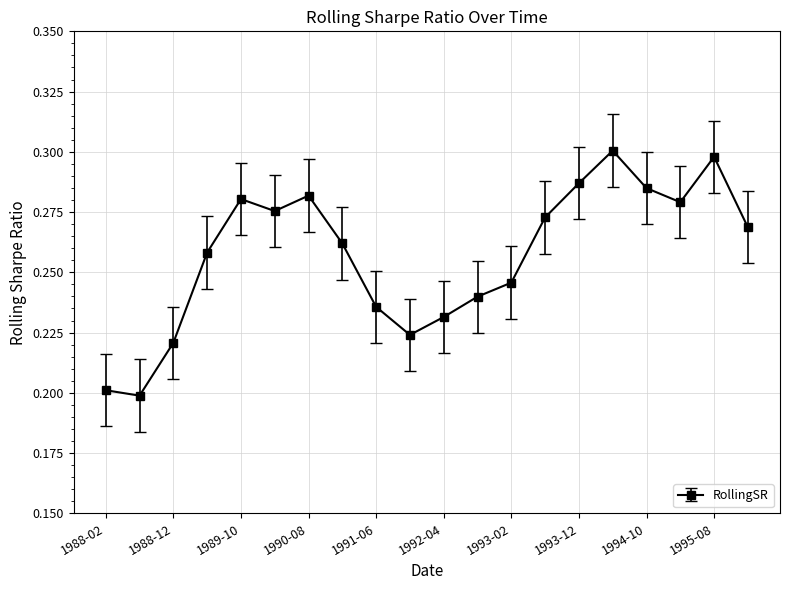

Count the values in the range 0 to 1.

20